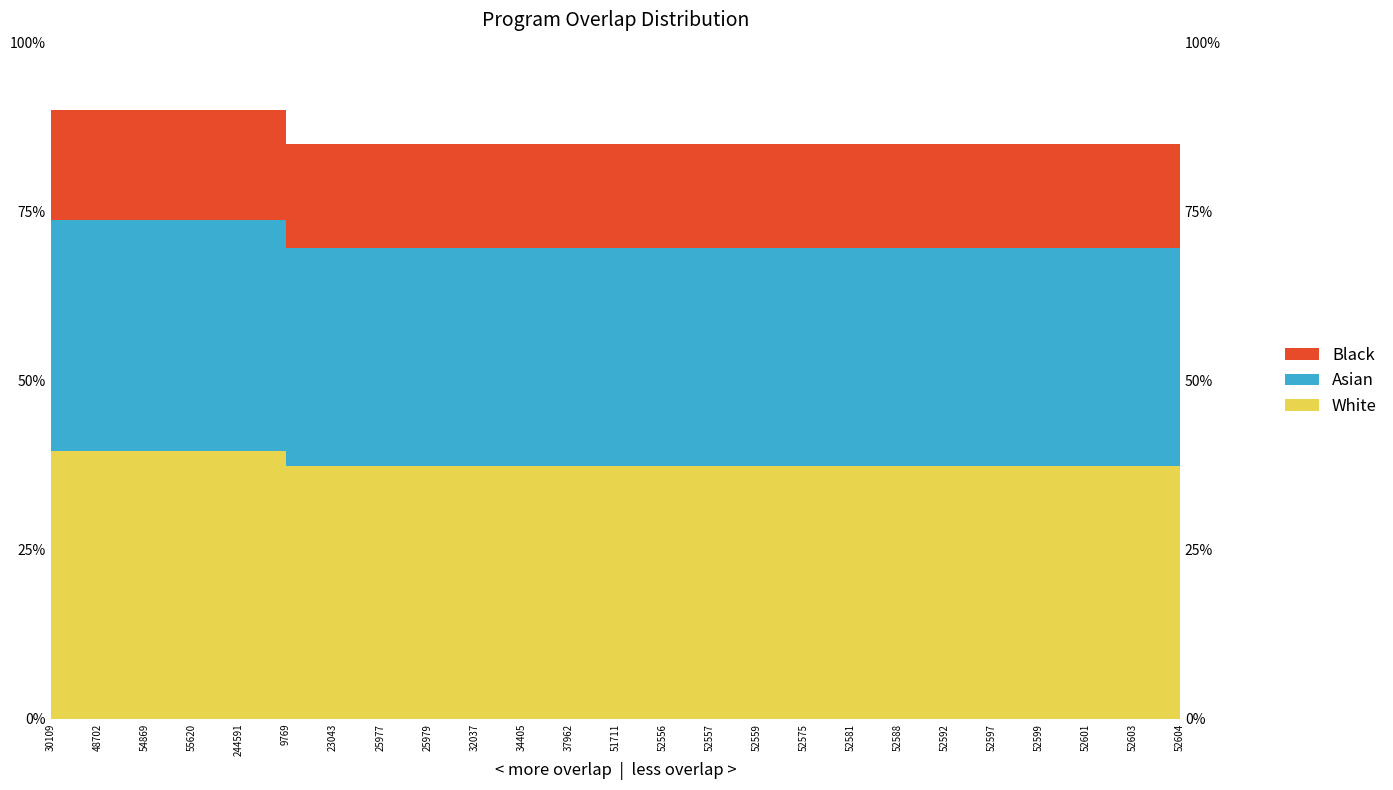

Reading left to right, list all the values displayed in this chart.

30109=7.9	48702=7.9	54869=7.9	55620=7.9	244591=7.9	9769=7.5	23043=7.5	25977=7.5	25979=7.5	32037=7.5	34405=7.5	37962=7.5	51711=7.5	52556=7.5	52557=7.5	52559=7.5	52575=7.5	52581=7.5	52588=7.5	52592=7.5	52597=7.5	52599=7.5	52601=7.5	52603=7.5	52604=7.5